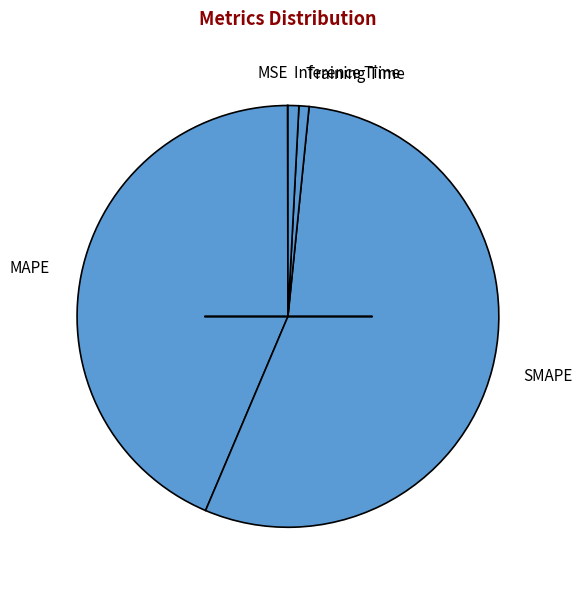

Which category has the biggest portion of the pie?

SMAPE